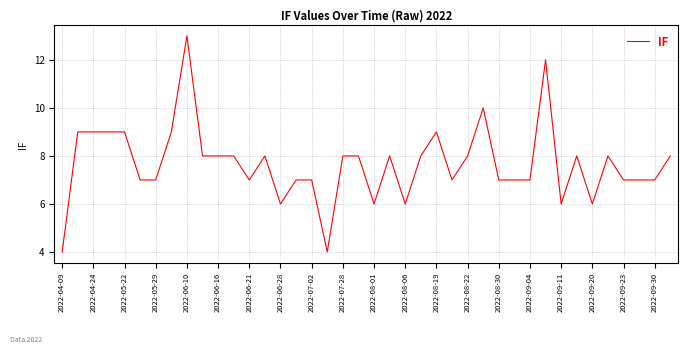

What is the maximum value shown in the chart?

13